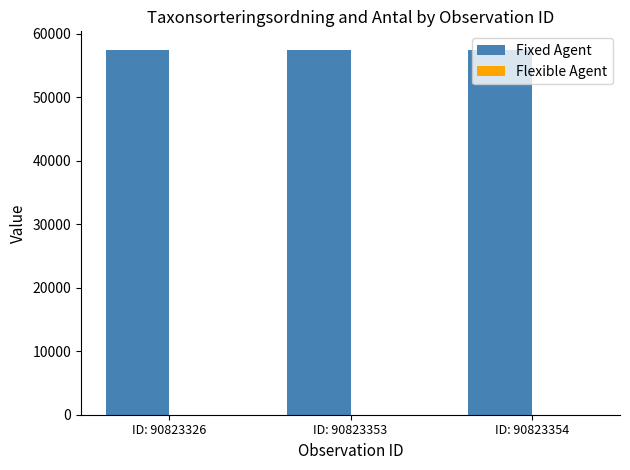

What is the maximum value shown in the chart?

57508